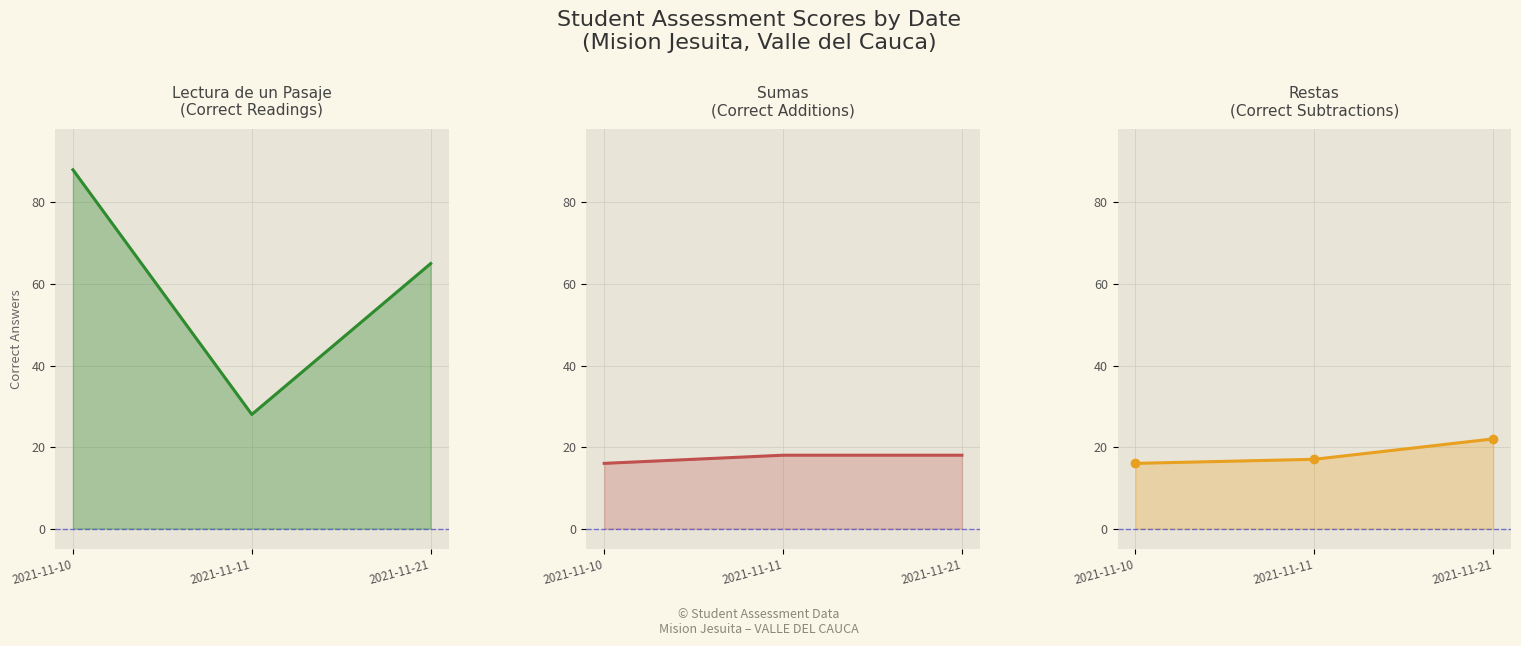

Which category has the lowest value in the lectura_correctas series?

2021-11-11